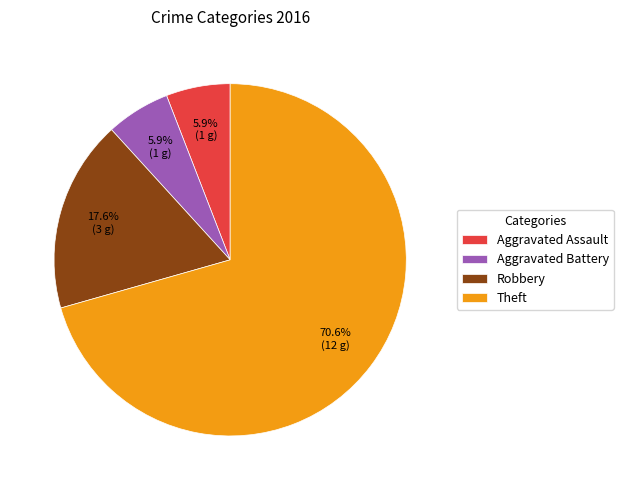

Which category has the biggest portion of the pie?

Theft